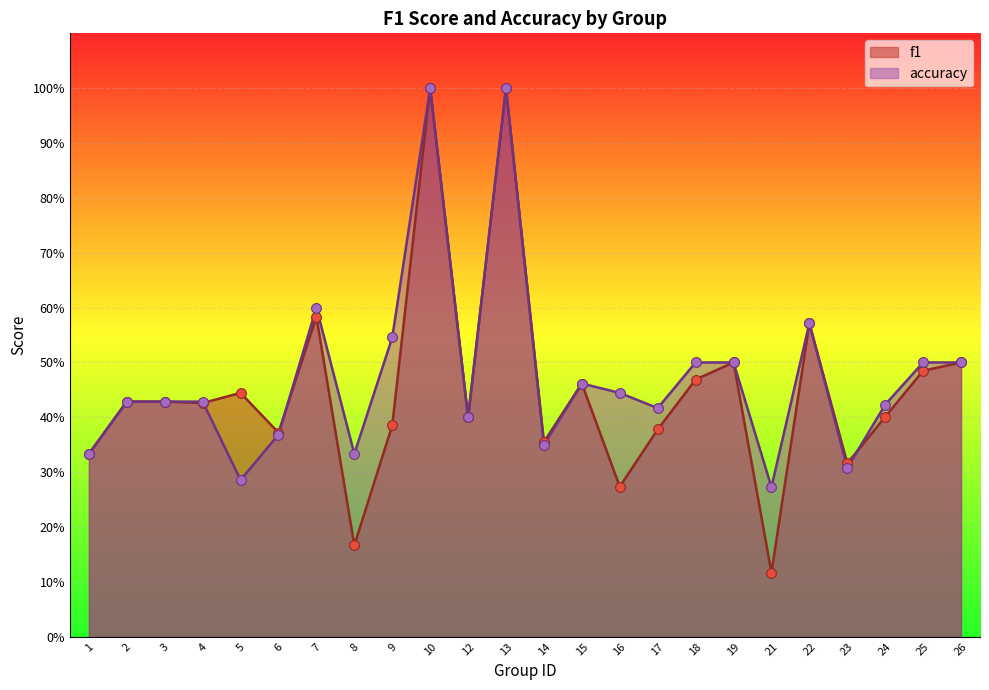

Which series has the largest Y range (max minus min)?

f1